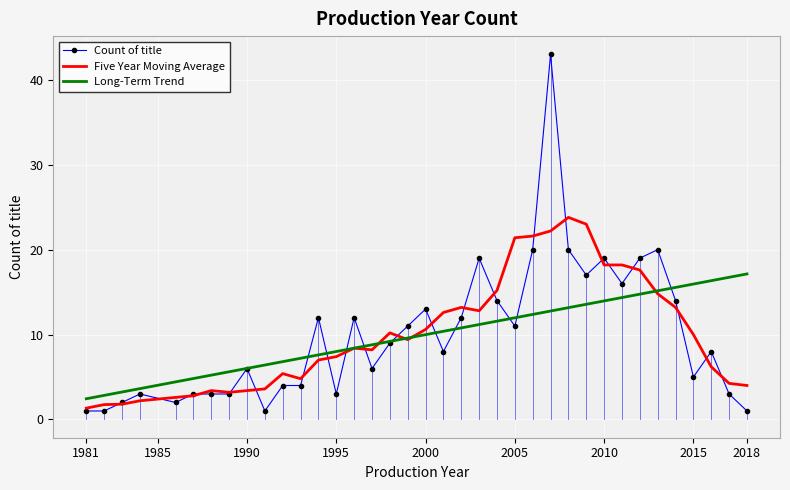

Which series has the widest spread of values?

Count of title